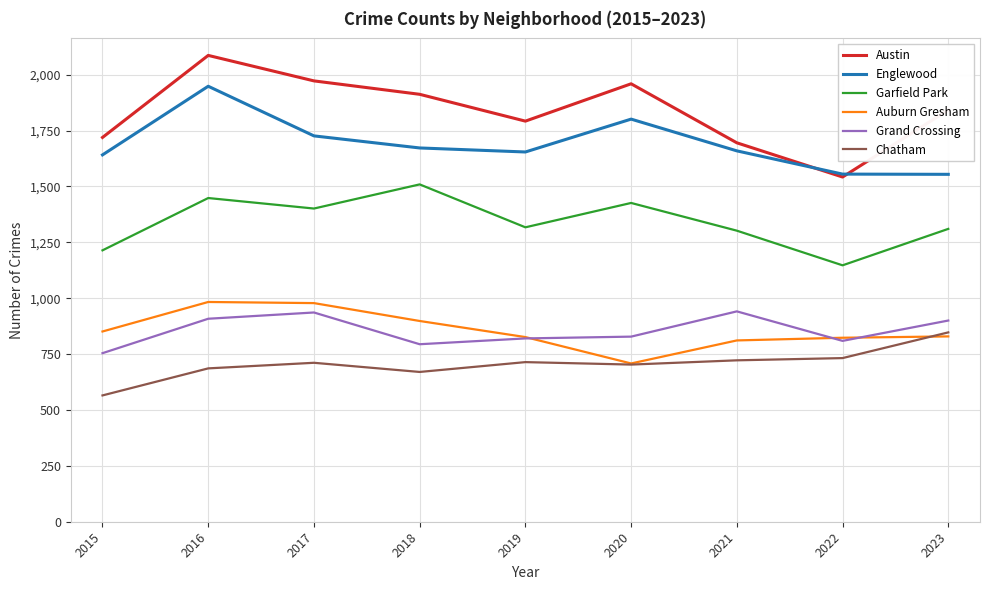

At which category is the sum across all series the highest?

2016